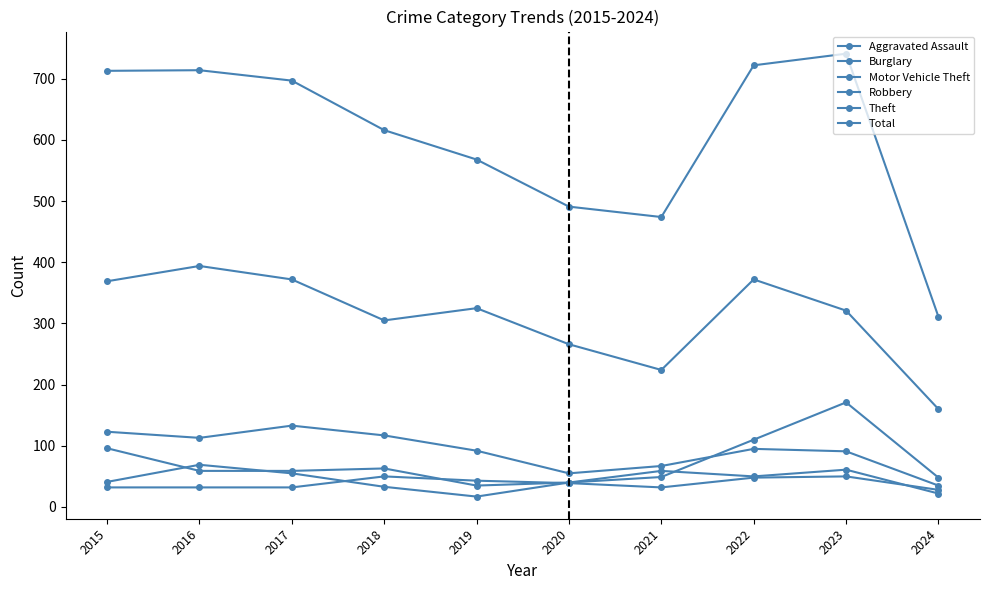

What is the total value across all series at 2023?

1435